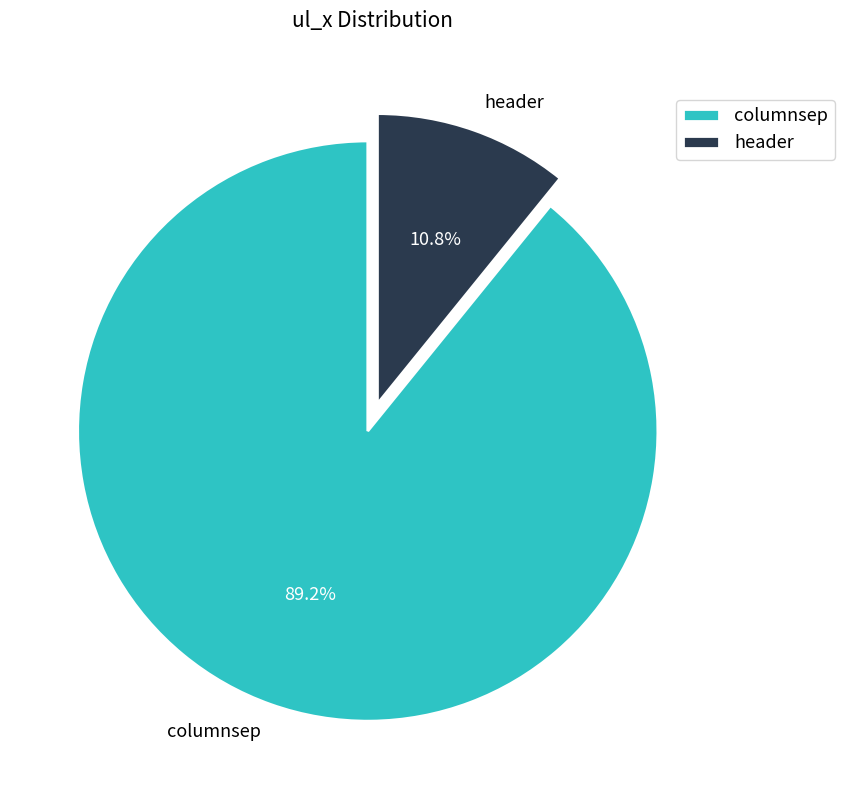

Do columnsep and header together represent more than half of the pie?

Yes